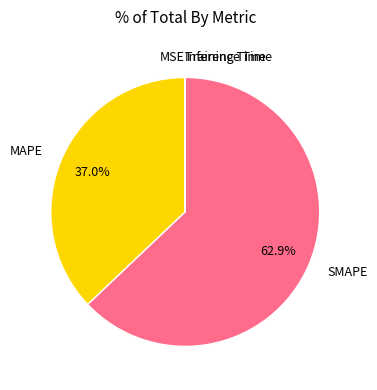

Which slice is the largest?

SMAPE